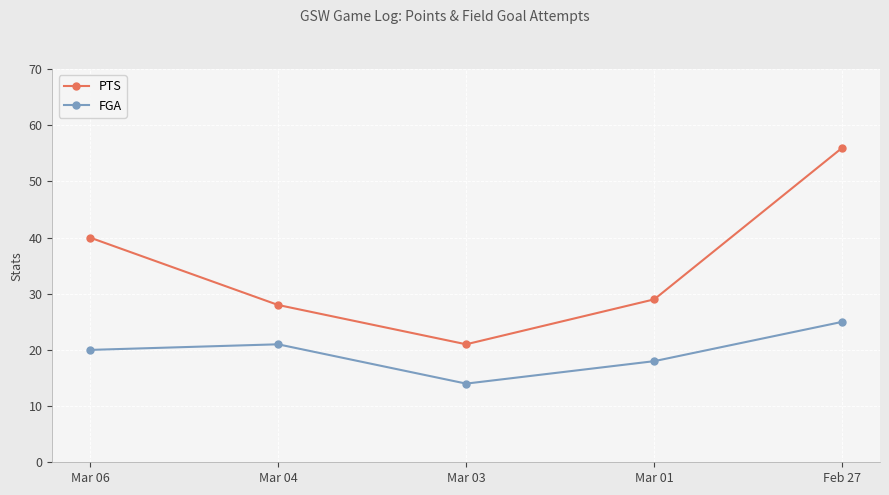

What position from the left is Mar 01?

4